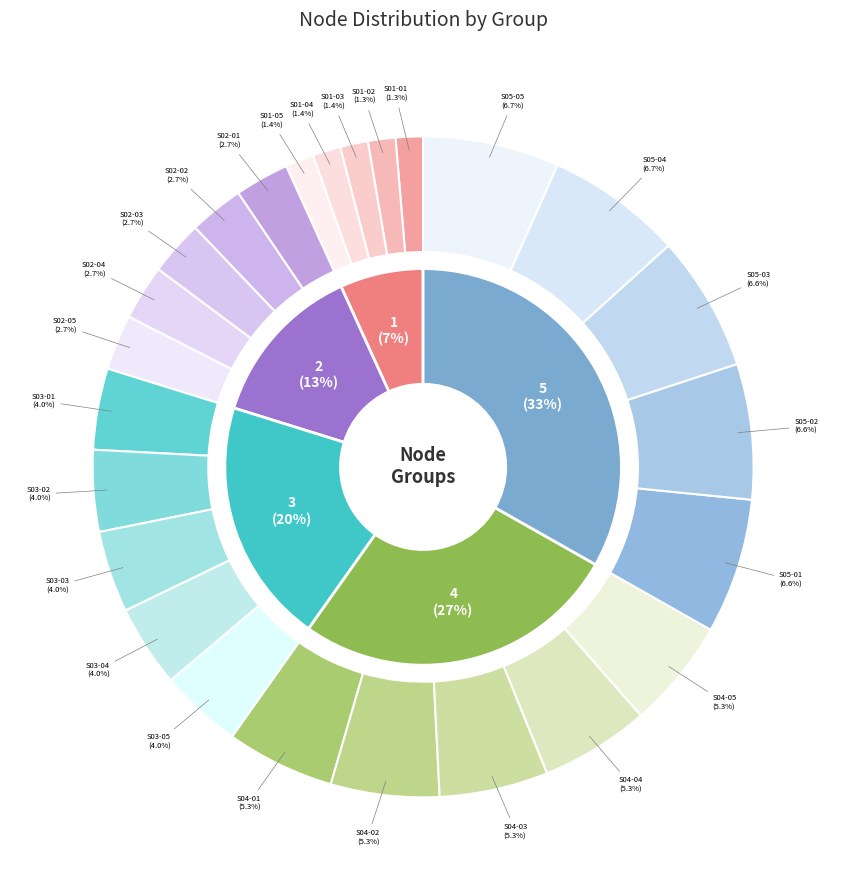

Does S01-02 account for over 50% of the chart?

No